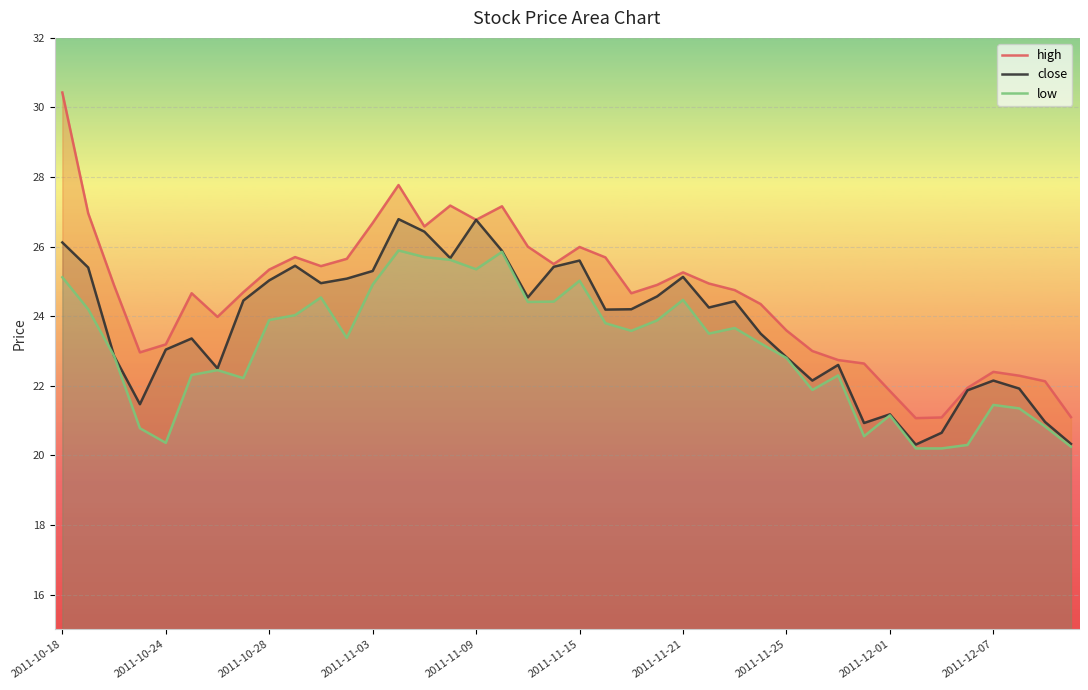

What is the difference between the highest and lowest values at 18?

1.6